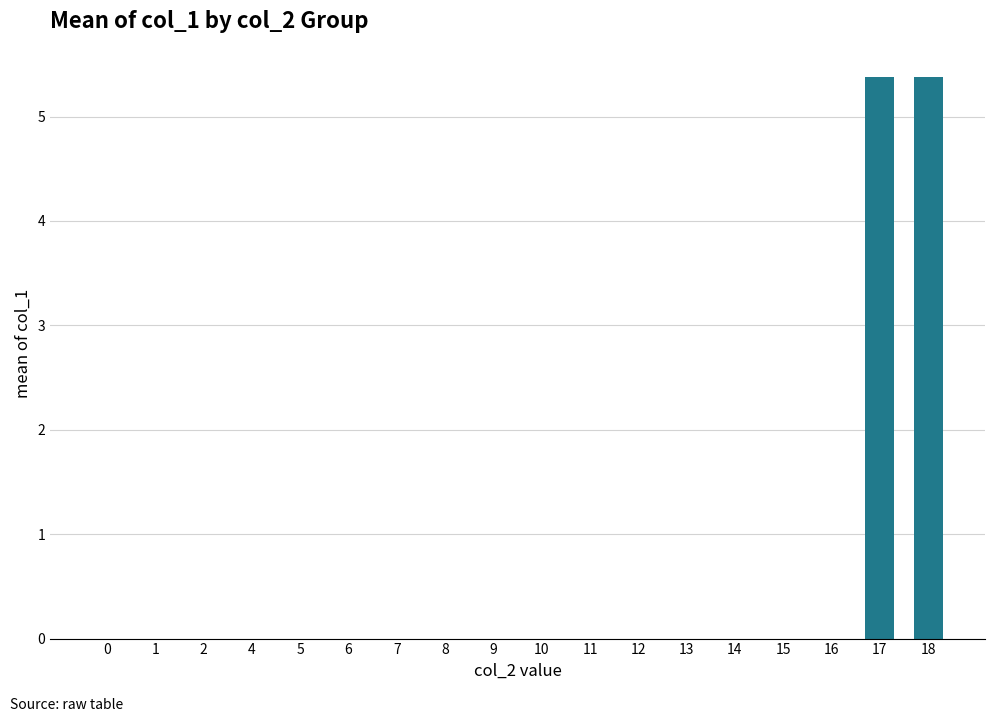

Count the number of categories in the chart.

18